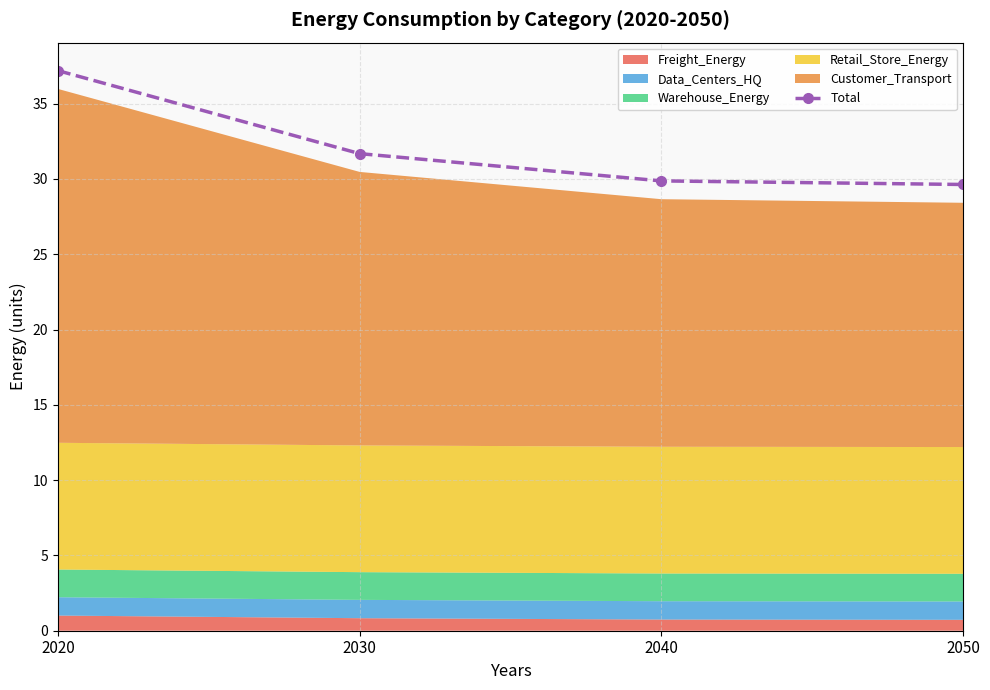

What is the minimum value shown in the chart?

29.6